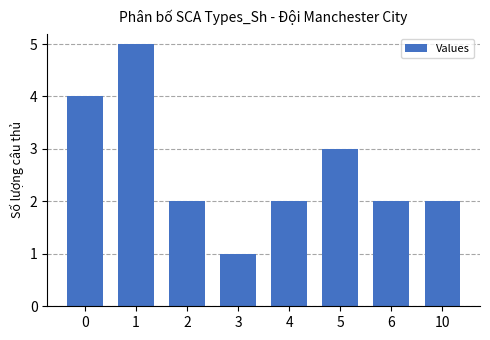

What is the difference between the second highest and minimum values?

3